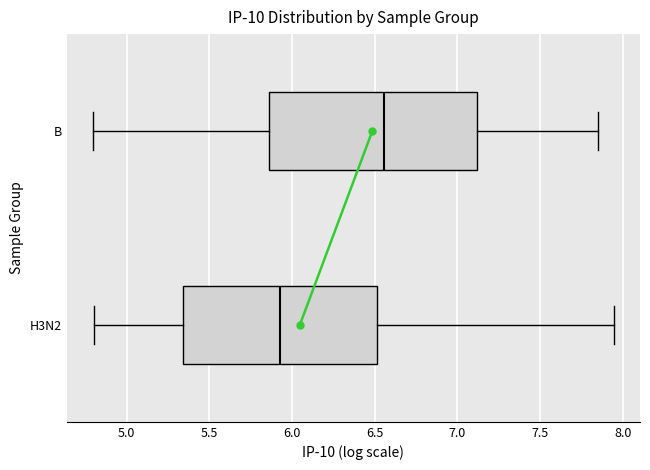

Which box is the widest, from its left edge to its right edge?

B